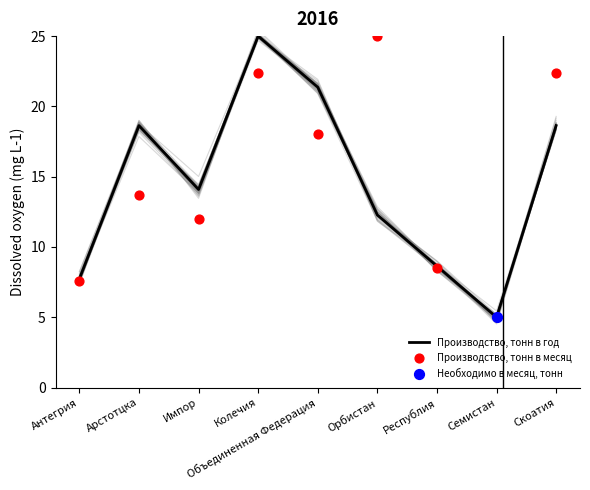

Which series has the largest total across all categories?

Производство, тонн в месяц